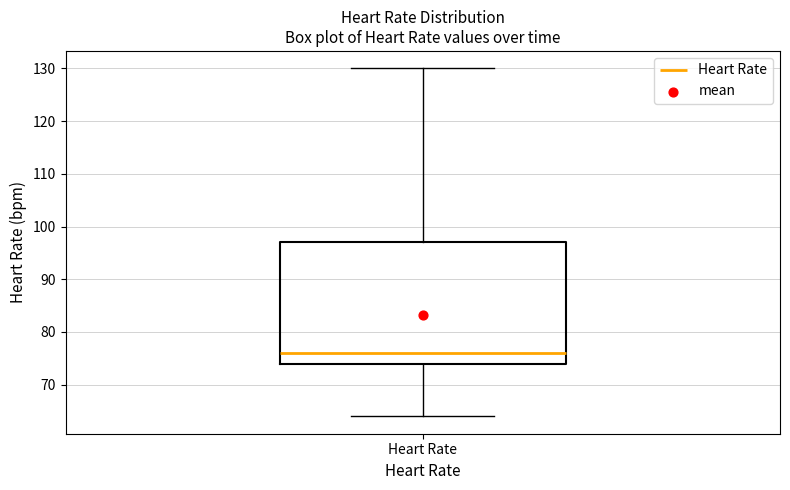

Read this box plot against the y-axis: the position of the median line, the range covered by the box, and the ends of both whiskers. The values are not printed on the chart, so give them approximately, as read against the axis.

median 76, box 74 to 97, whiskers 64 to 130